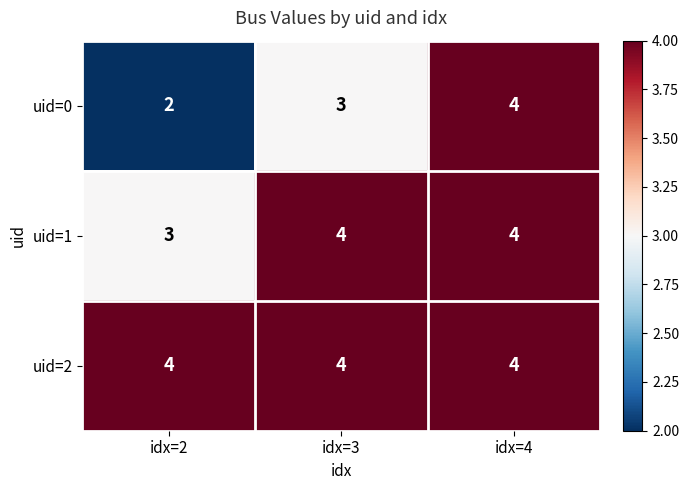

Reading left to right, extract all data points from this chart.

uid=0: idx=2=2	idx=3=3	idx=4=4
uid=1: idx=2=3	idx=3=4	idx=4=4
uid=2: idx=2=4	idx=3=4	idx=4=4